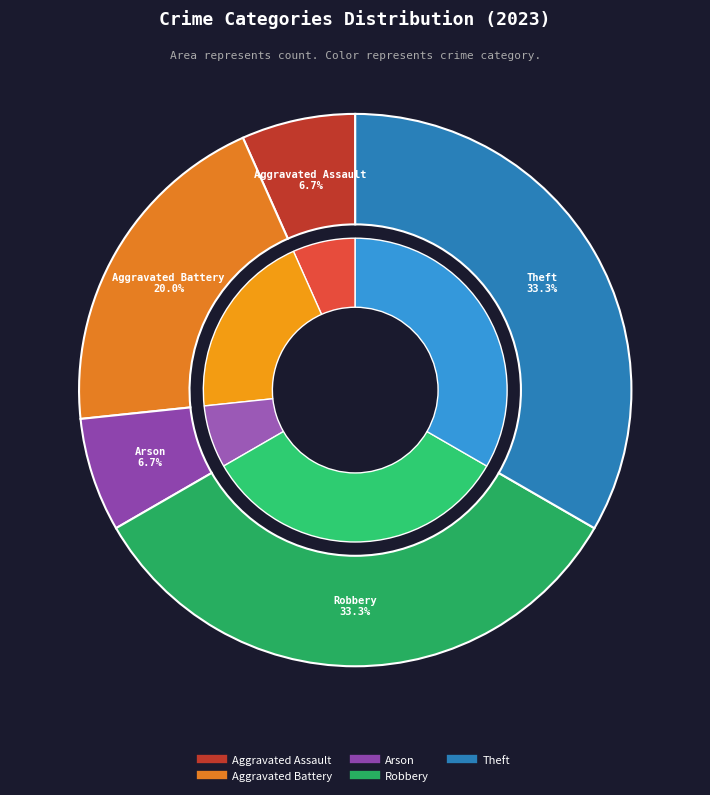

To the nearest percent, what is the difference between the largest and smallest slice percentages?

27%